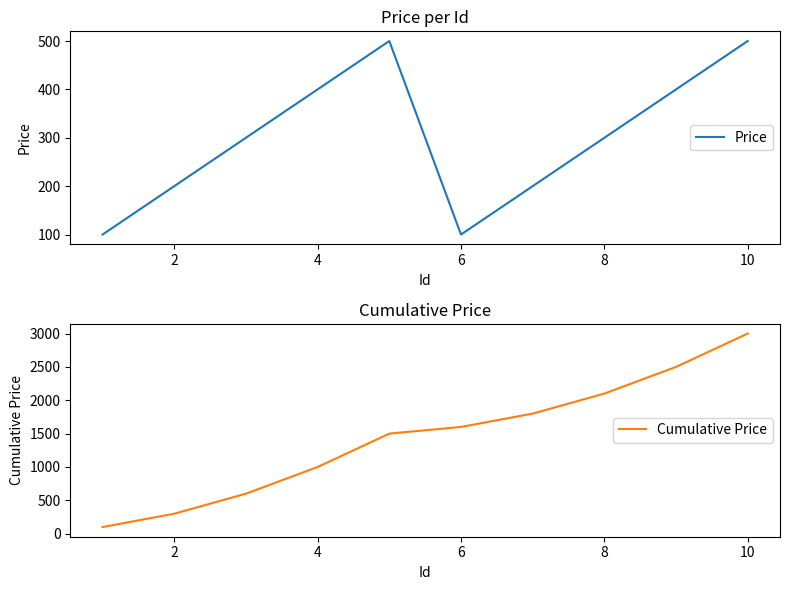

True or false: Cumulative Price has more than 2 interior local peaks.

False